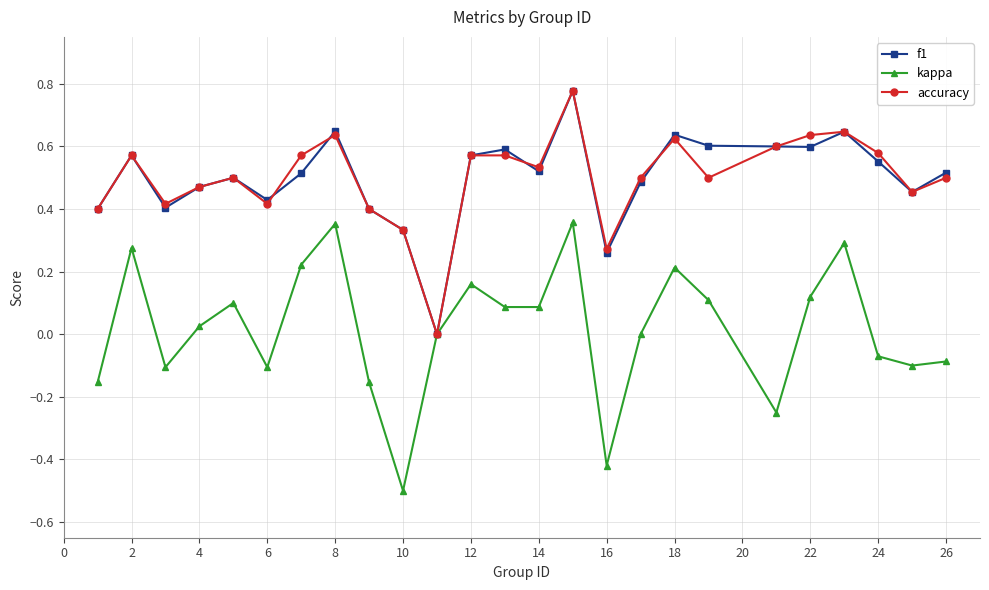

Which series has the widest spread of values?

kappa